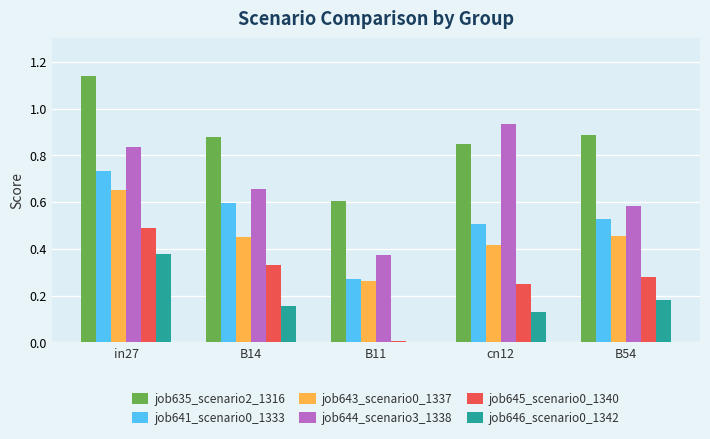

Which series has the largest total across all categories?

job635_scenario2_1316